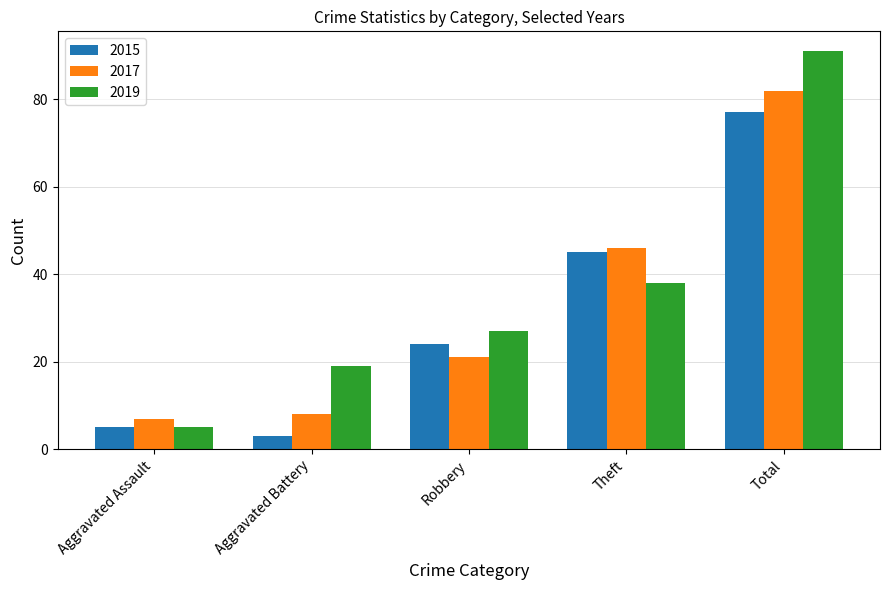

List the series in order of their peak value, lowest first.

2015, 2017, 2019